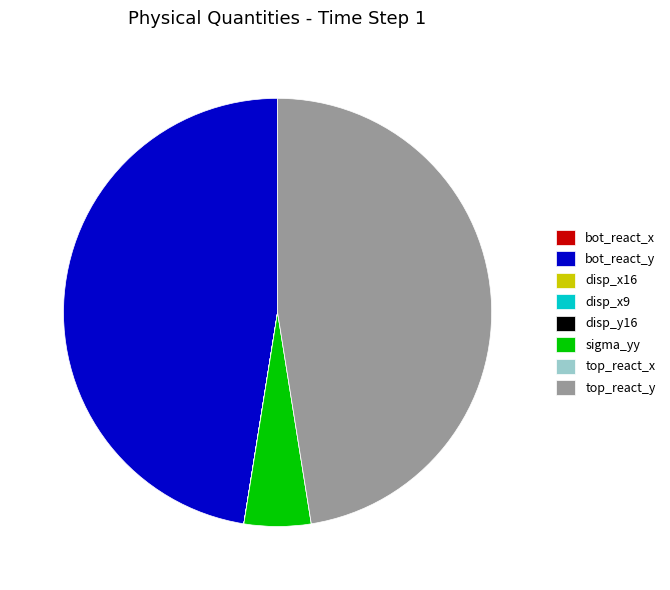

Does any single category account for the majority?

No